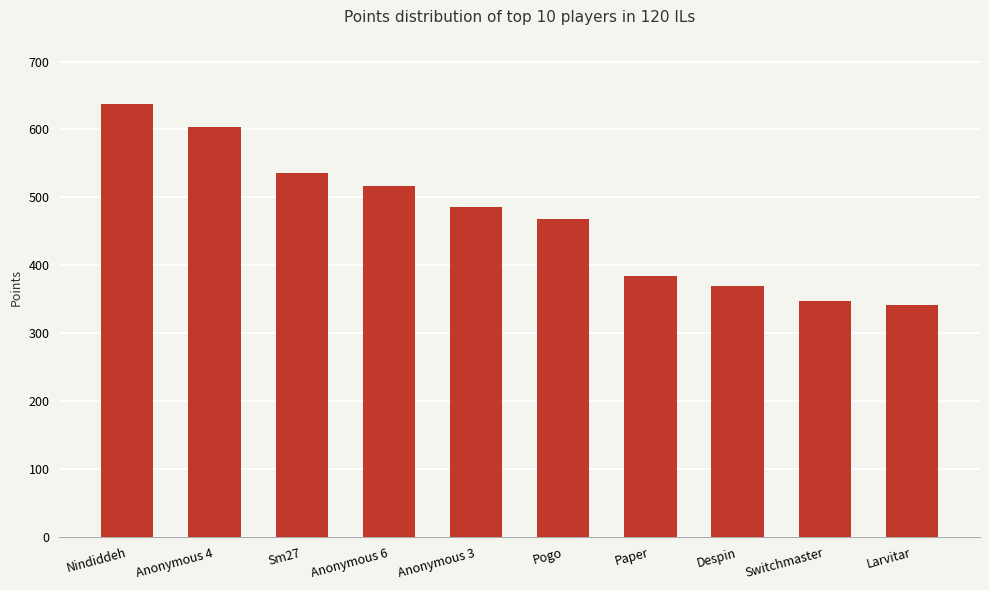

True or false: the data shows 716 at Anonymous 3.

False